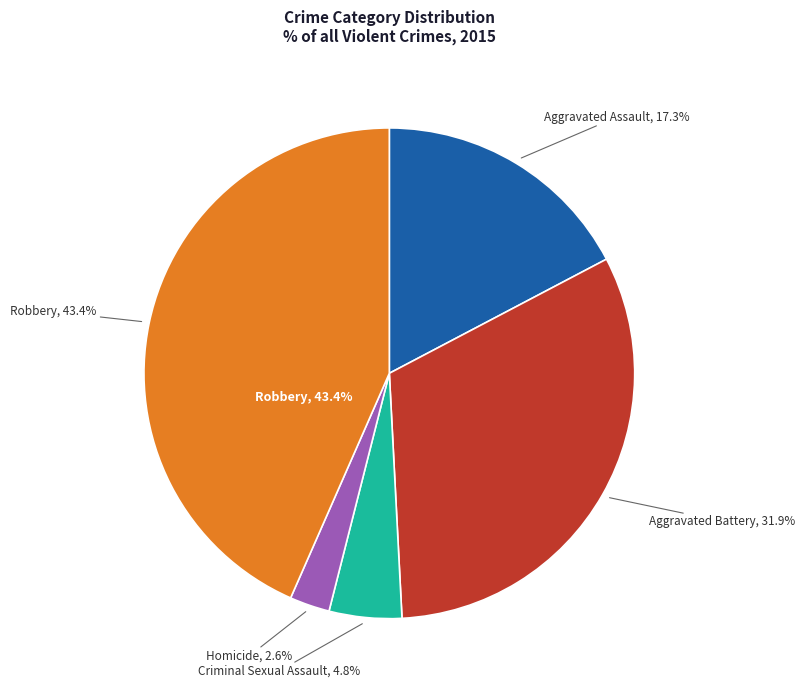

What percentage is NOT represented by Robbery?

56.6%